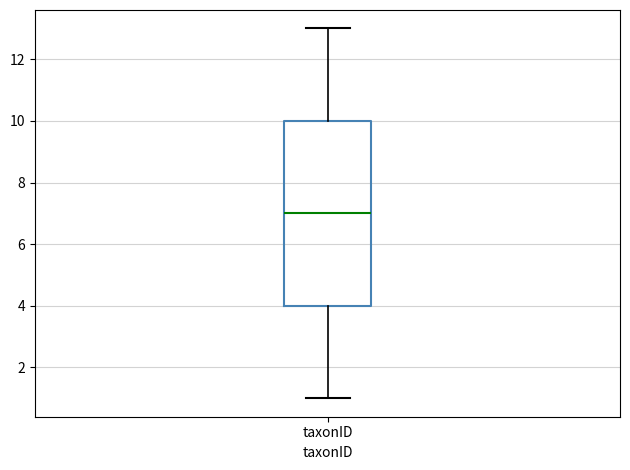

Transcribe this box plot: give where the median line is, the range the box spans, and where the two whiskers end, as read against the y-axis. The values are not printed on the chart, so give them approximately, as read against the axis.

median 7, box 4 to 10, whiskers 1 to 13